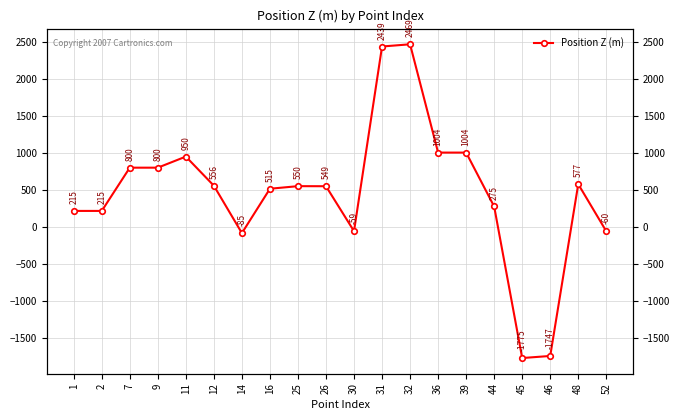

How many values are below 550?

10